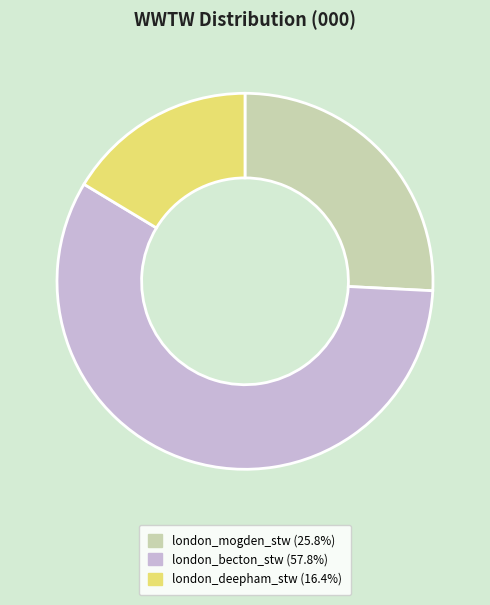

The london_becton_stw slice represents 70% of the pie. True or false?

False